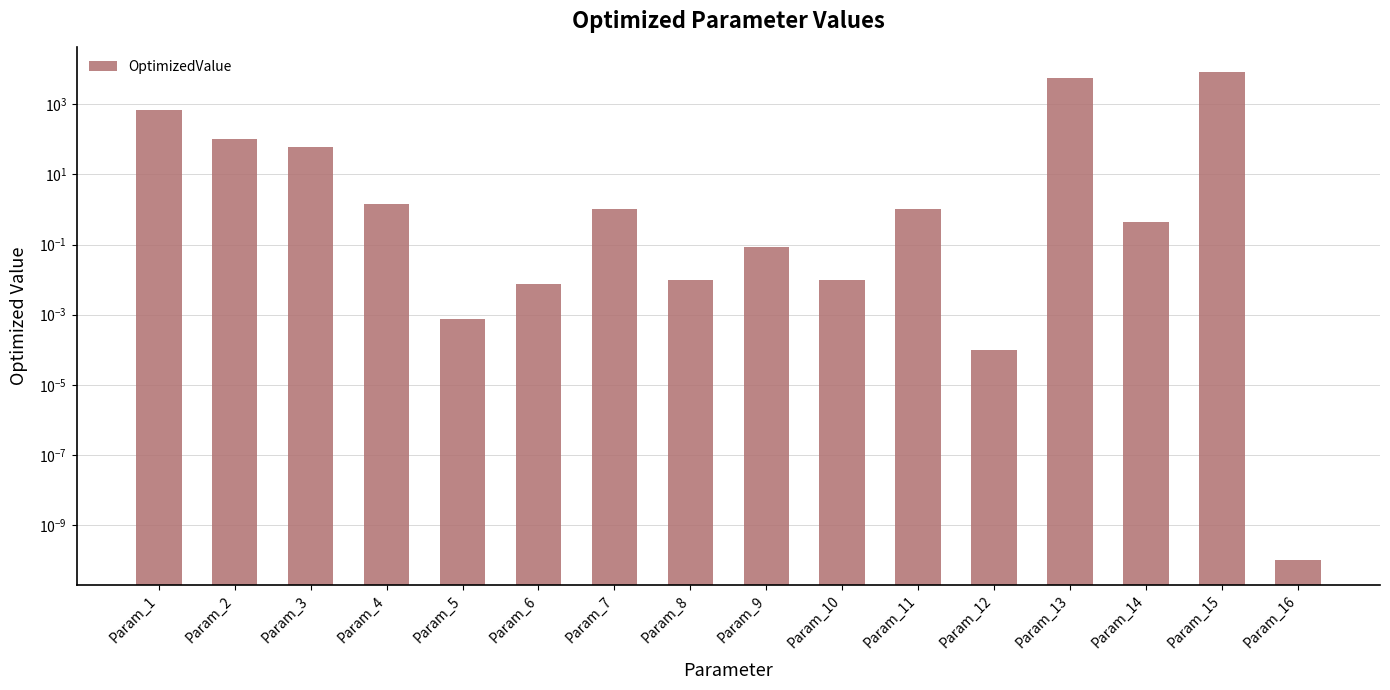

Where does the data first go above 1?

Param_1